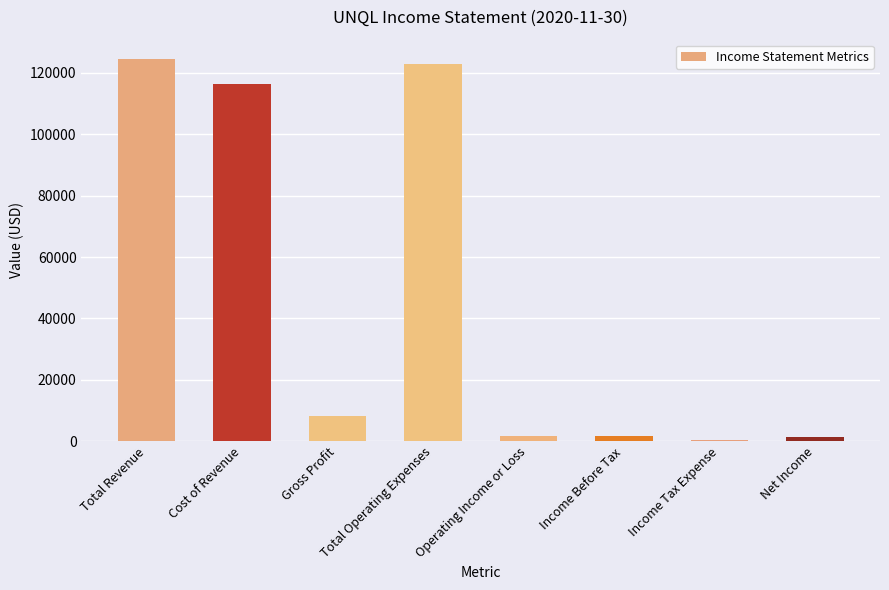

Is it true that the value at Cost of Revenue is 197747?

False